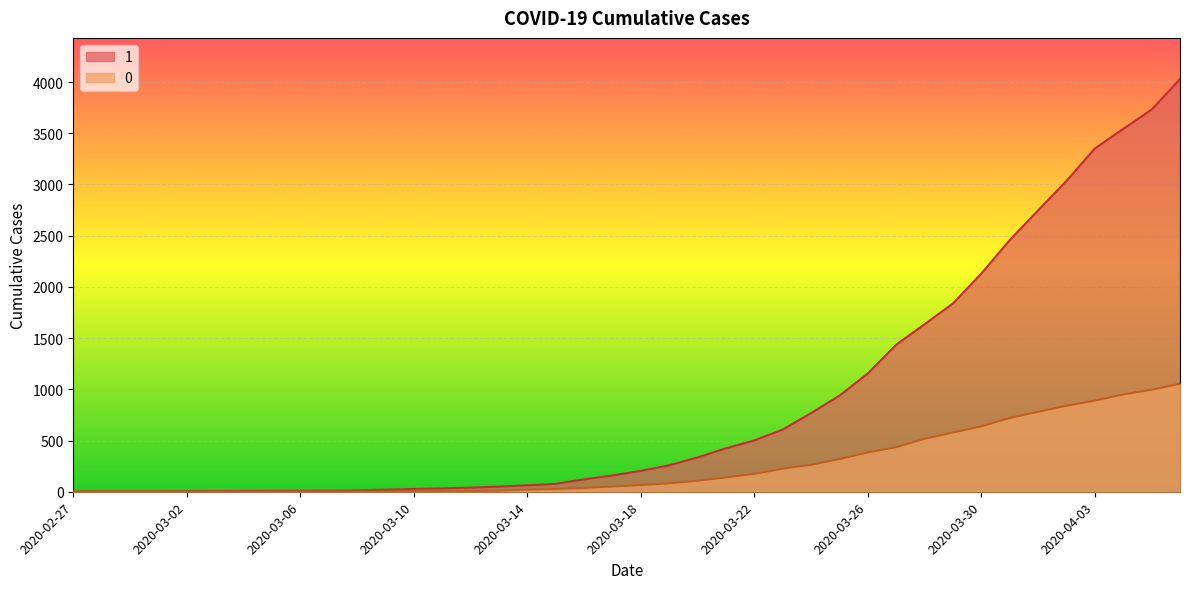

How many values in the 0 series exceed 65?

19